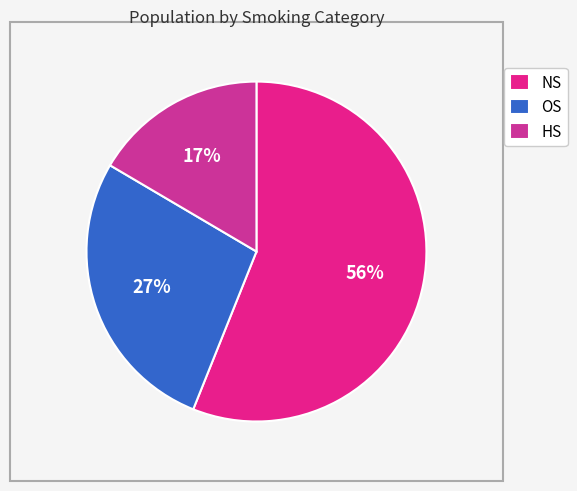

Rank the categories by value from lowest to highest.

HS, OS, NS